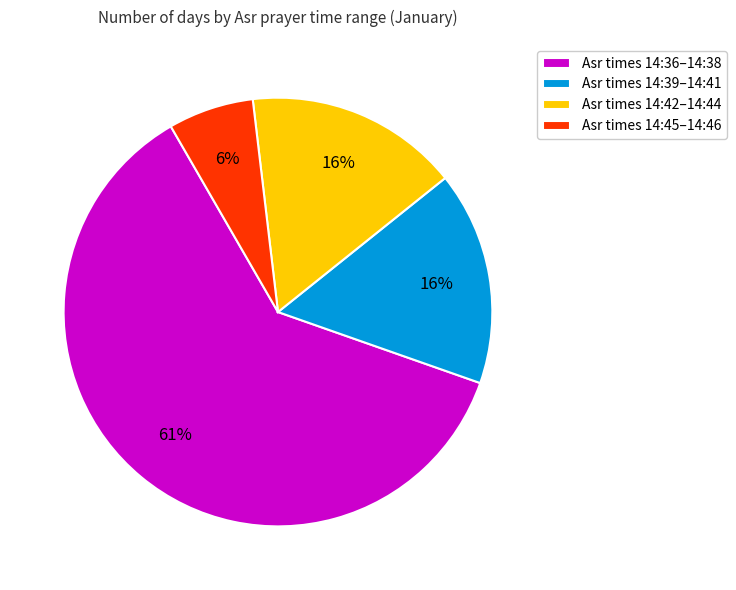

What is the smallest slice in the pie chart?

Asr times 14:45–14:46